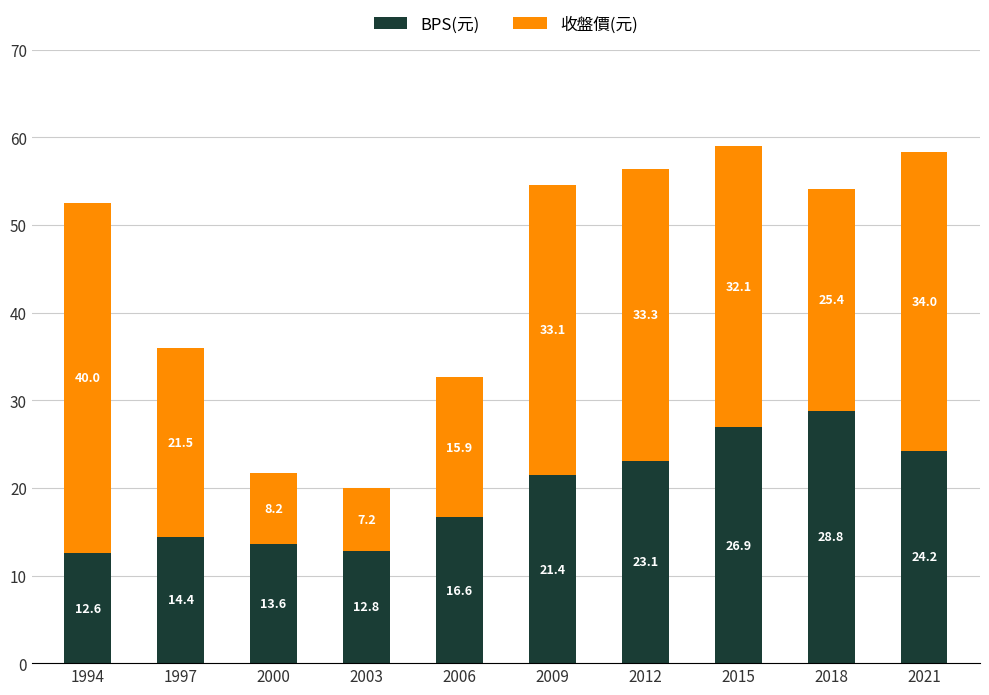

What is the sum of all BPS(元) values?

194.5